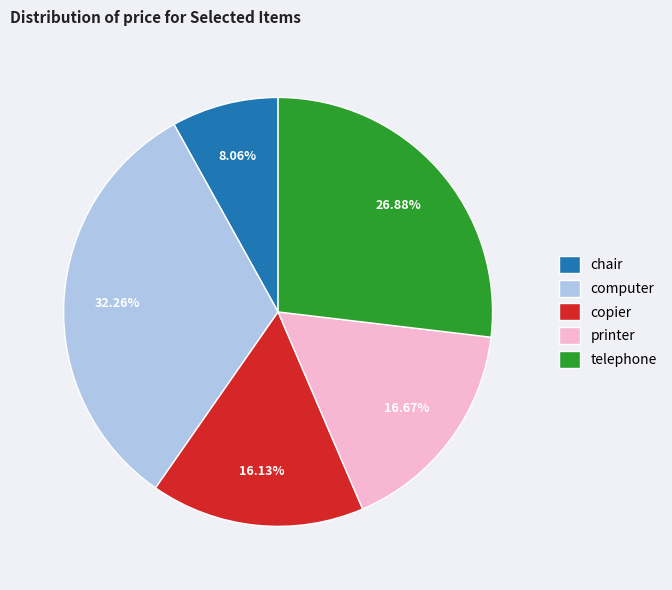

Rank the categories by value from highest to lowest.

computer, telephone, printer, copier, chair